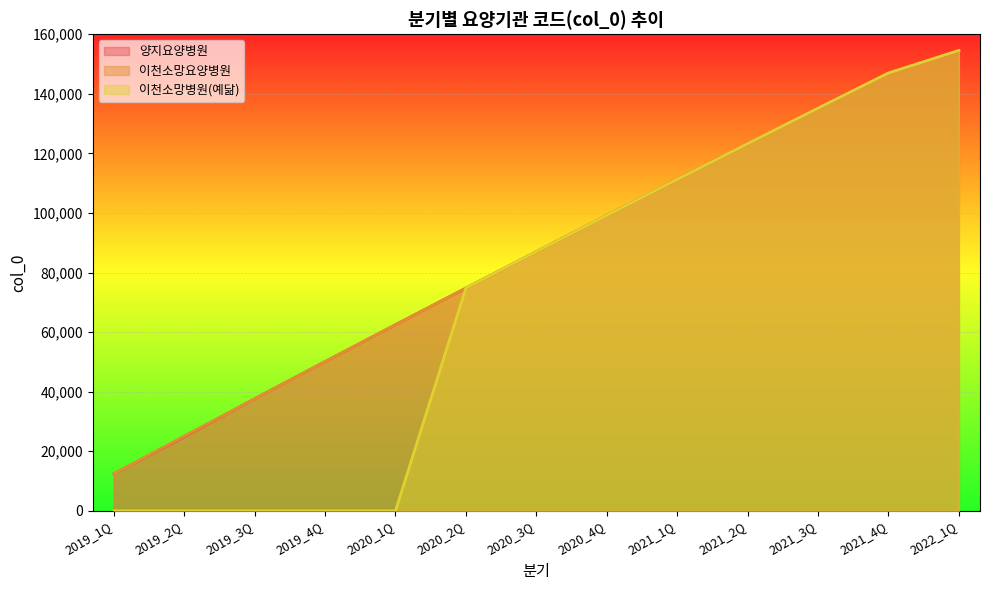

True or false: 양지요양병원 has a value of 24831 at 2019_2Q.

True